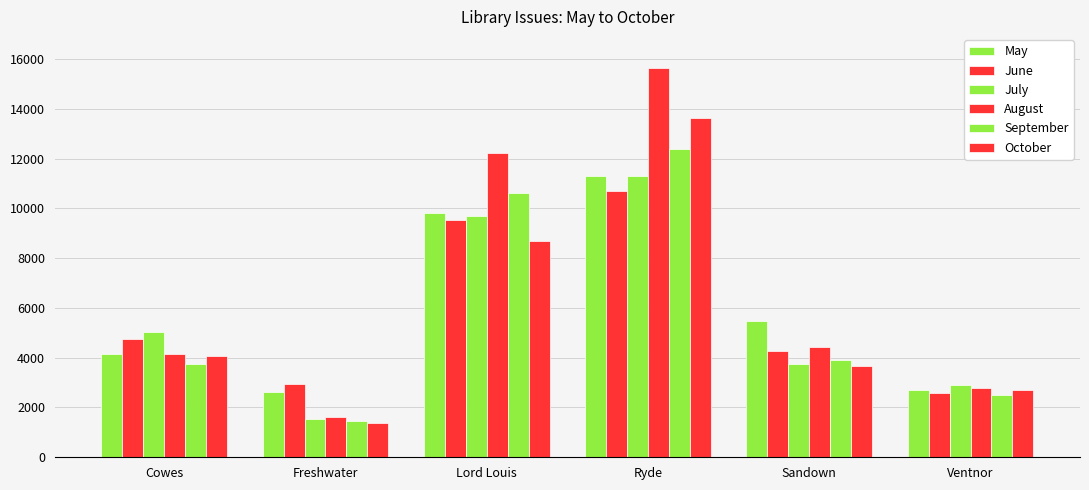

Rank the series by their maximum value, from highest to lowest.

August, October, September, May, July, June